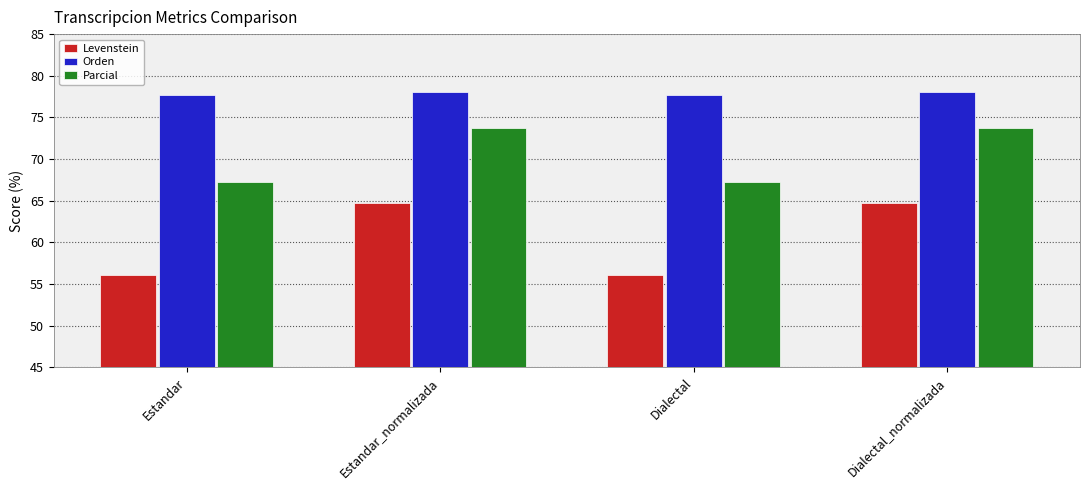

Is it true that Orden equals 107.5 at Estandar?

False